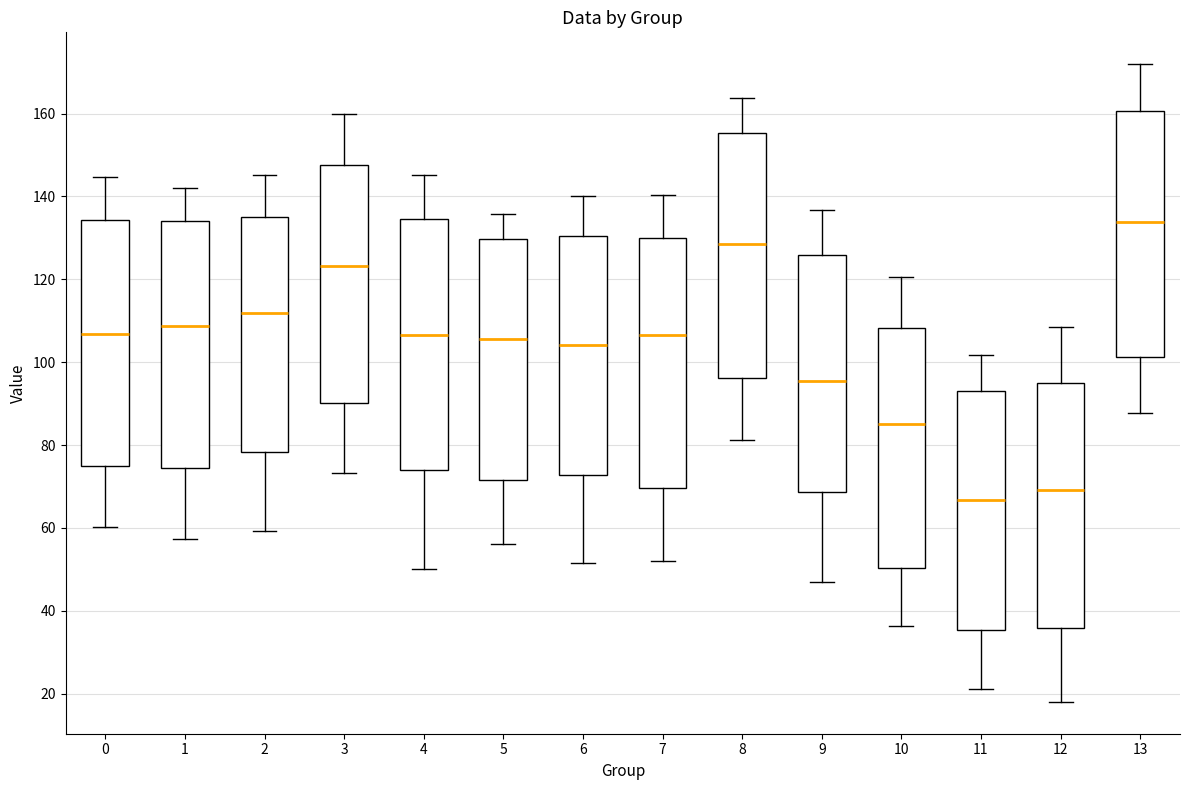

Reading left to right, read every box against the y-axis: the position of its median line, the range the box covers, and the ends of its whiskers. The values are not printed on the chart, so give them approximately, as read against the axis.

0: median 106, box 74 to 134, whiskers 60 to 144
1: median 108, box 74 to 134, whiskers 58 to 142
2: median 112, box 78 to 134, whiskers 60 to 146
3: median 124, box 90 to 148, whiskers 74 to 160
4: median 106, box 74 to 134, whiskers 50 to 146
5: median 106, box 72 to 130, whiskers 56 to 136
6: median 104, box 72 to 130, whiskers 52 to 140
7: median 106, box 70 to 130, whiskers 52 to 140
8: median 128, box 96 to 156, whiskers 82 to 164
9: median 96, box 68 to 126, whiskers 48 to 136
10: median 86, box 50 to 108, whiskers 36 to 120
11: median 66, box 36 to 94, whiskers 22 to 102
12: median 70, box 36 to 94, whiskers 18 to 108
13: median 134, box 102 to 160, whiskers 88 to 172